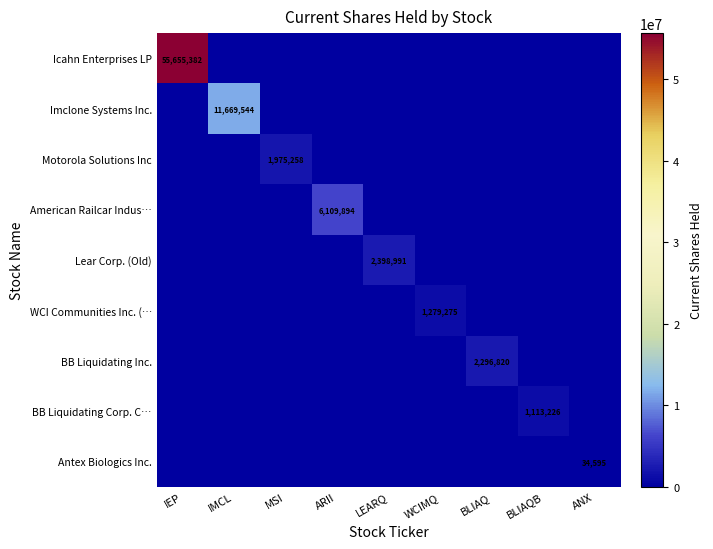

Count the number of categories in the chart.

9